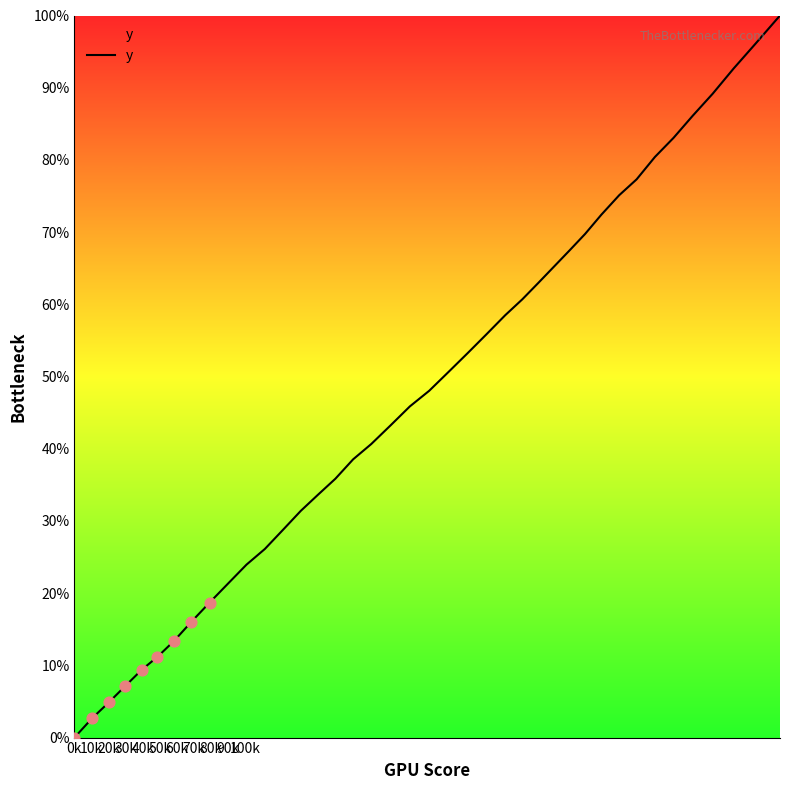

What is the difference between the maximum and minimum values?

100.0